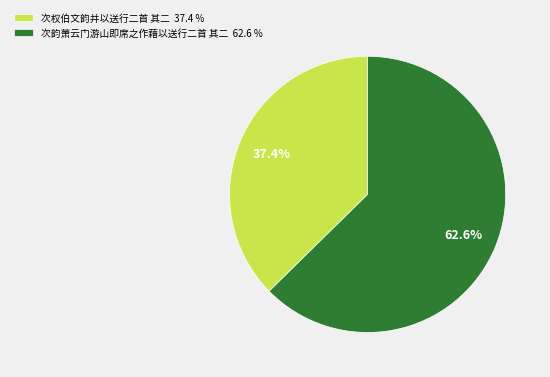

Rank the categories by value from highest to lowest.

次韵萧云门游山即席之作藉以送行二首 其二, 次权伯文韵并以送行二首 其二